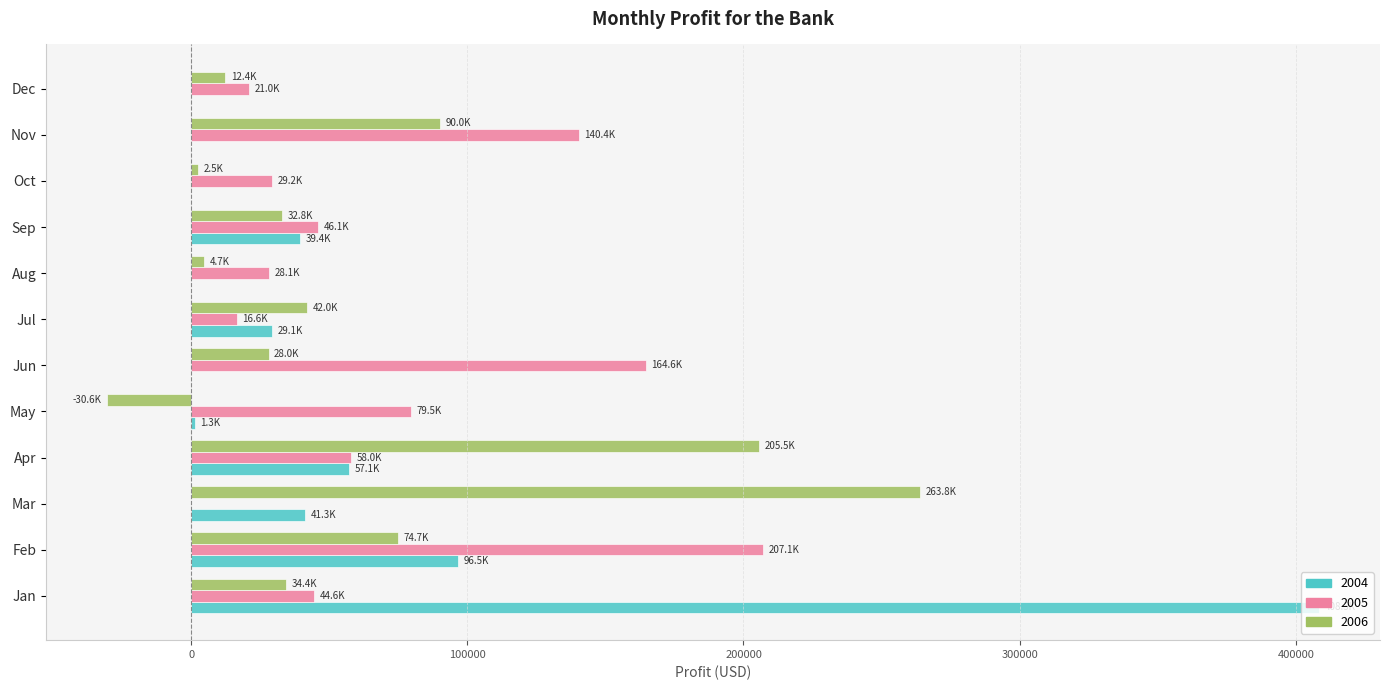

What is the total value across all series at Jul?

87775.3